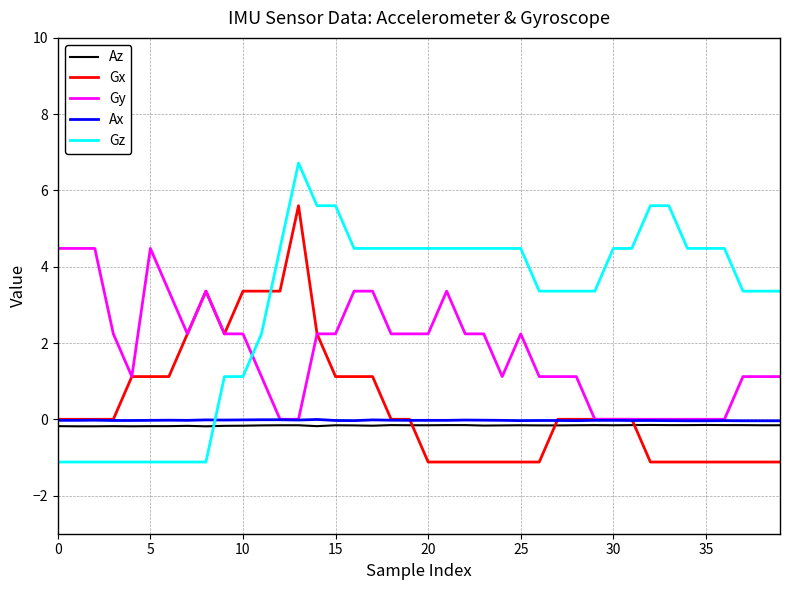

Which series has the largest total across all categories?

Gz